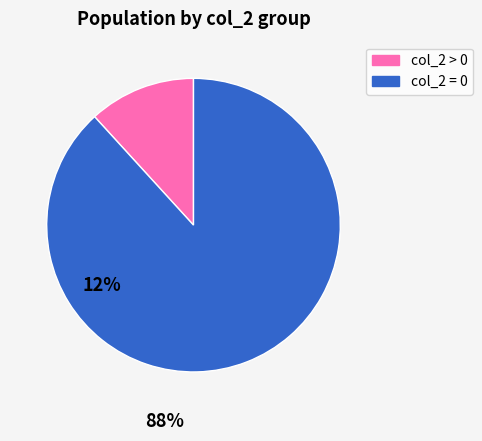

Is there a majority slice in this chart?

Yes